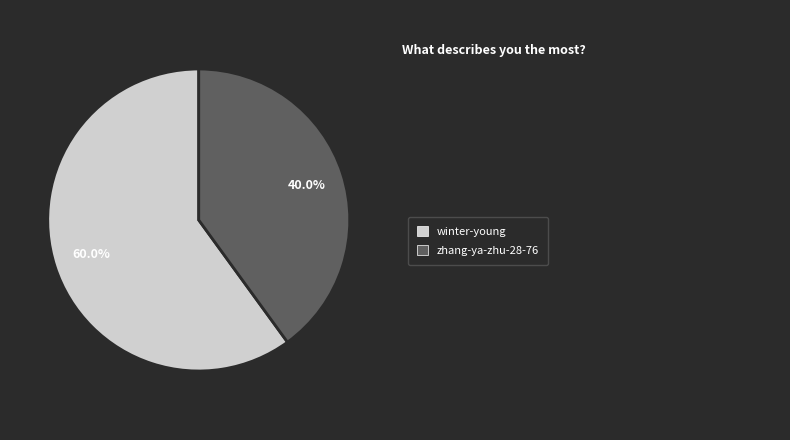

Does any single category account for the majority?

Yes